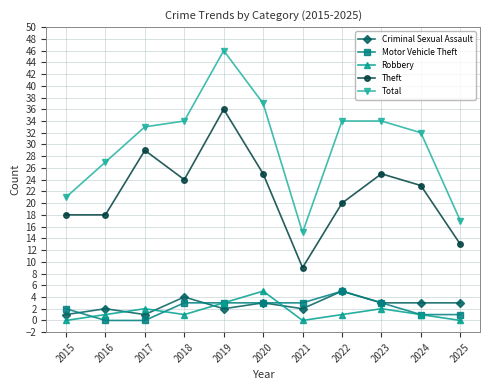

Is this an area chart (filled region under the line)?

No